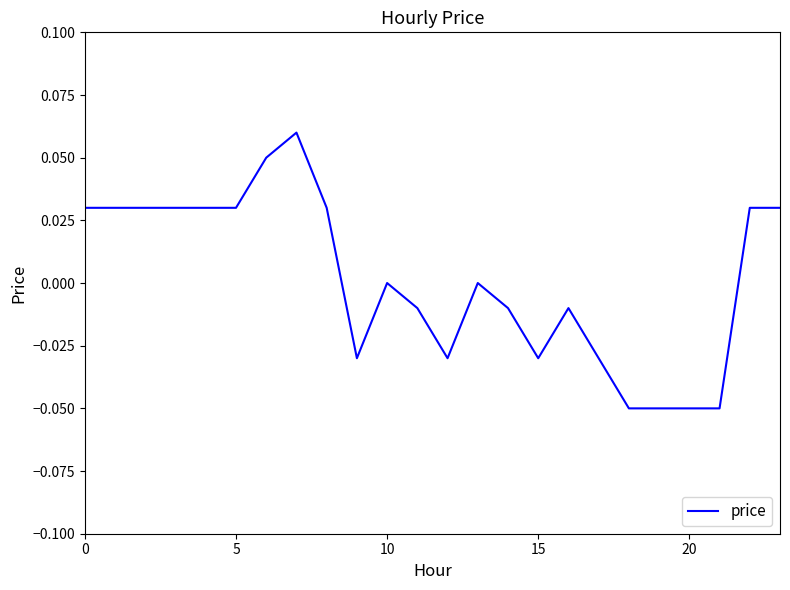

Does the chart display data point markers on the line(s)?

No